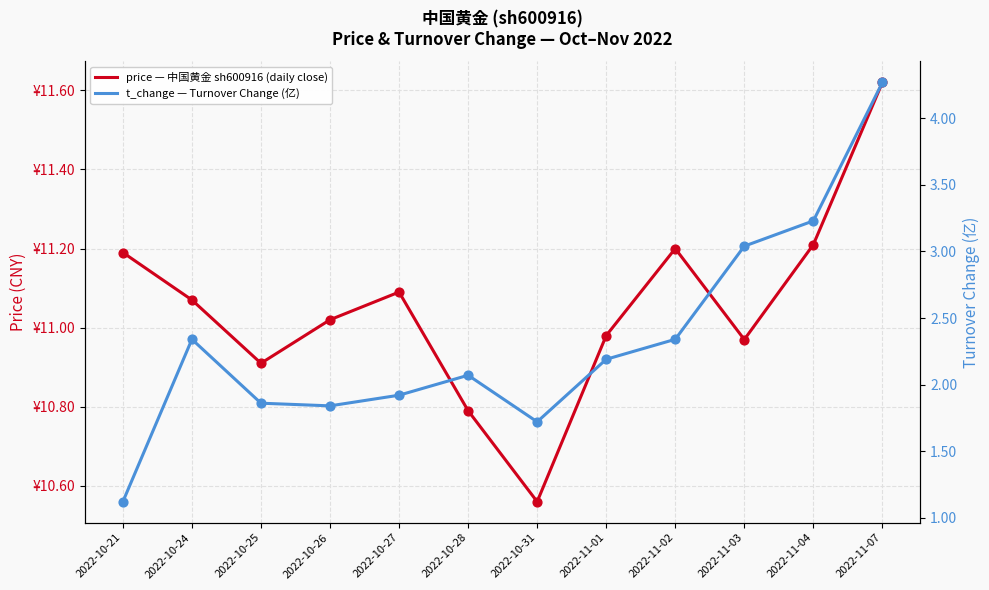

What is the total value across all series at 2022-11-01?

13.2